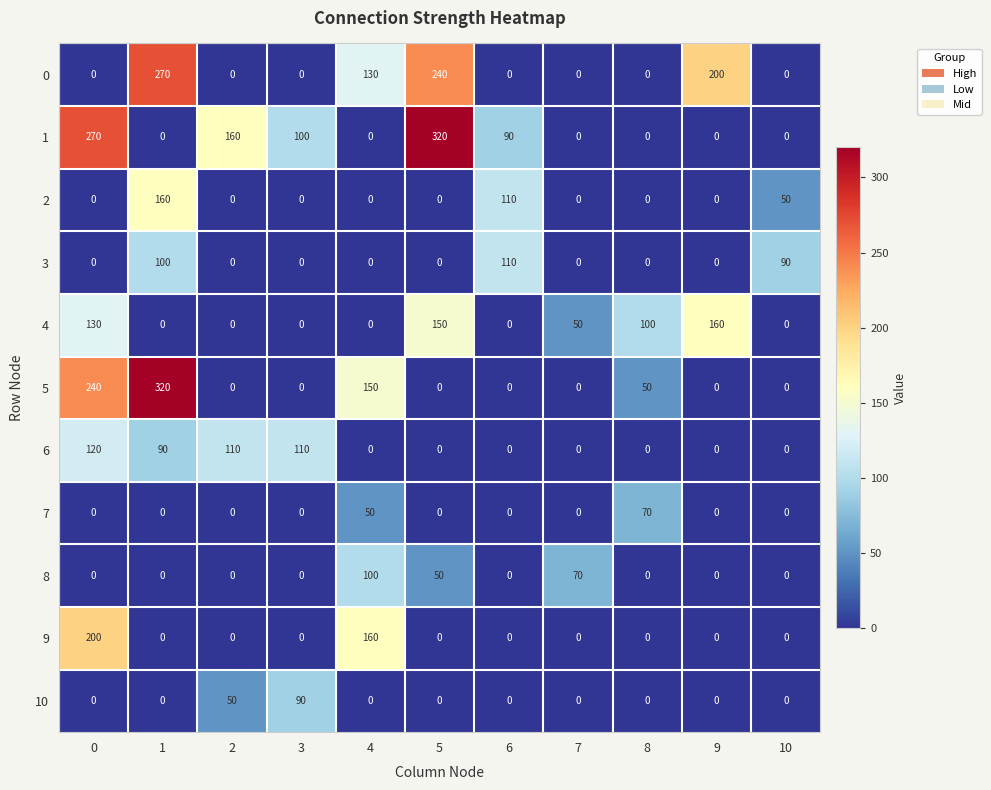

What is the sum of the 3 values at 1 and 6?

210